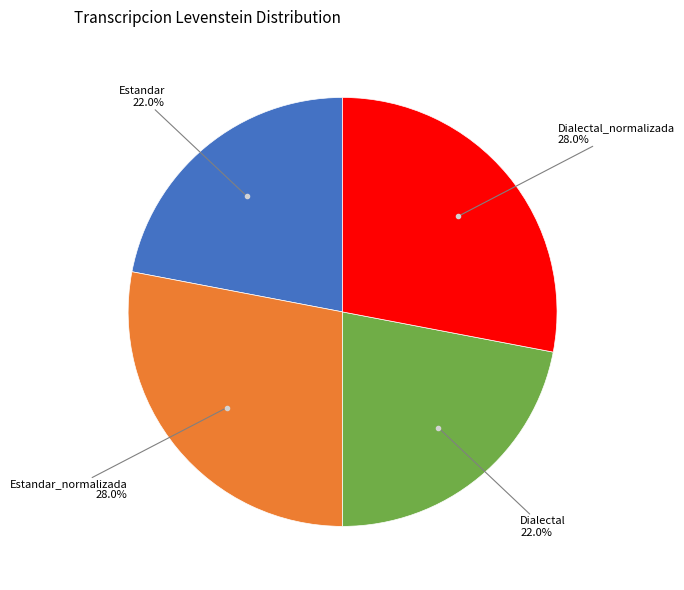

How many slices are in this pie chart?

4